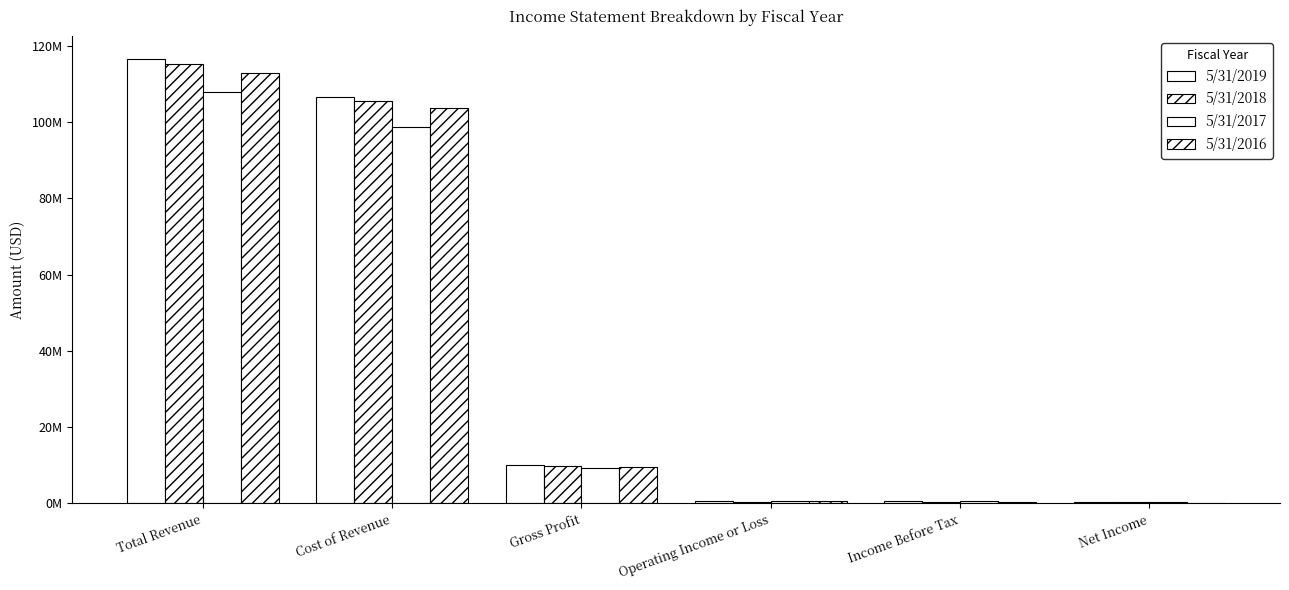

What is the approximate value of 5/31/2017 at Gross Profit, to the nearest 50?

9280000